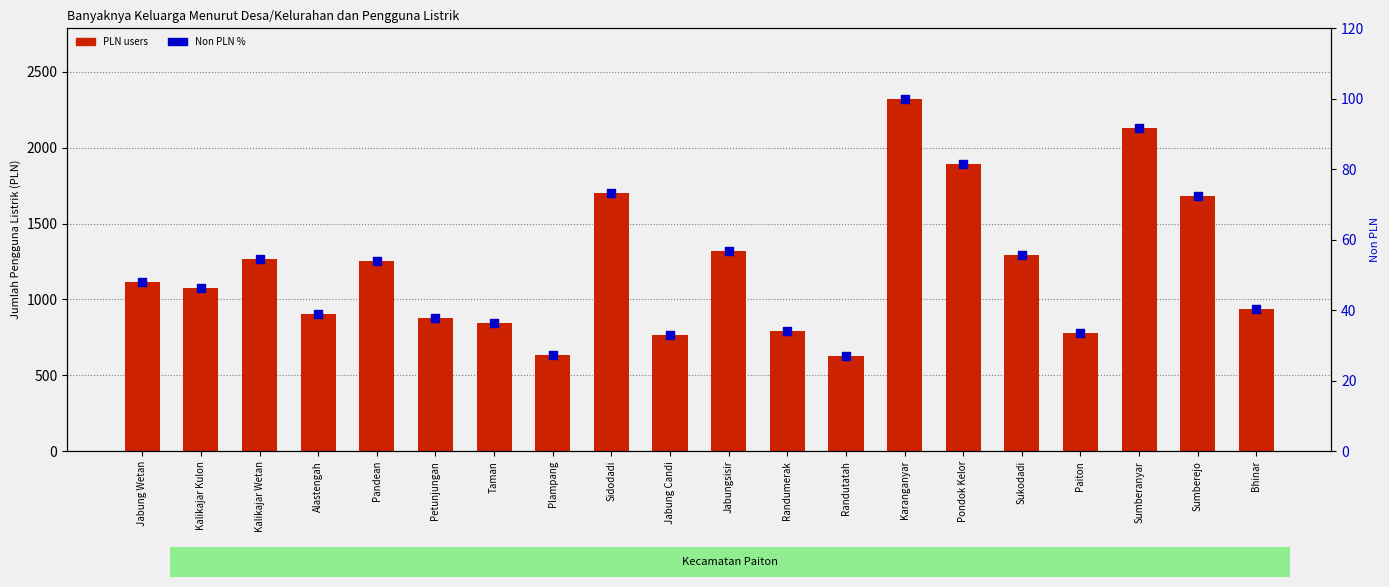

What is the total value across all series at Karanganyar?

2422.0